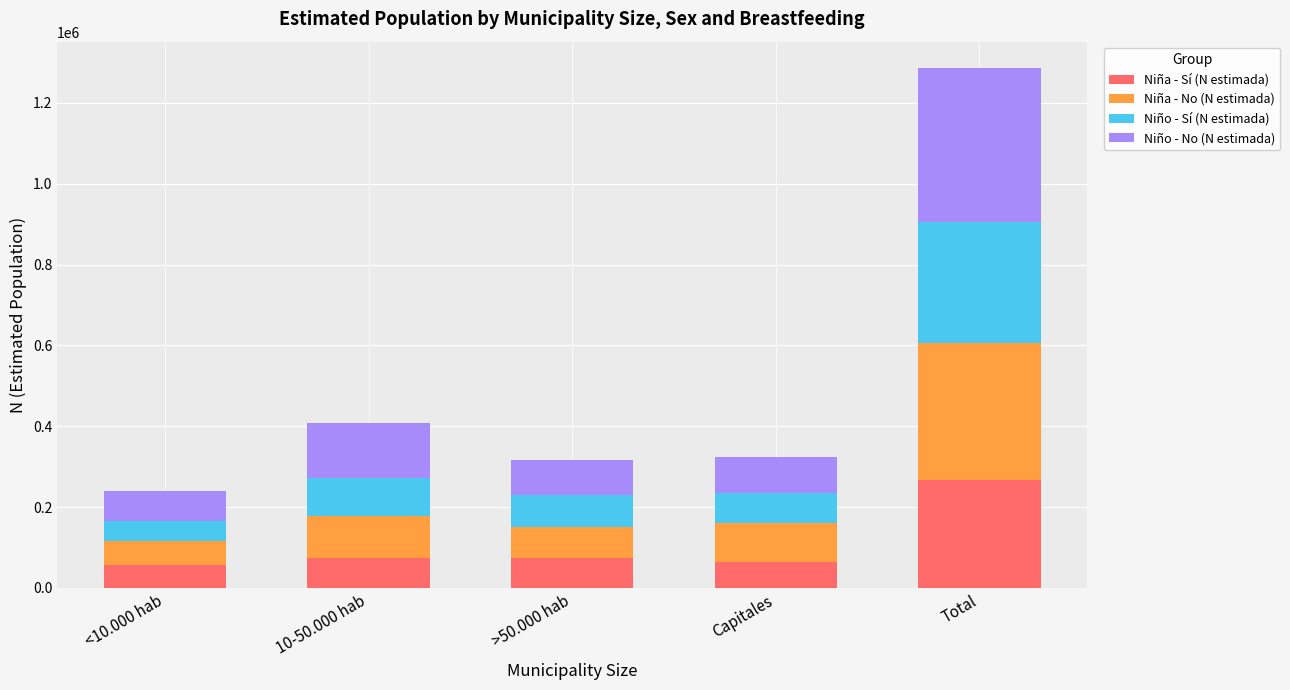

What is the sum of the Niña - Sí (N estimada) values at 10-50.000 hab and >50.000 hab?

146729